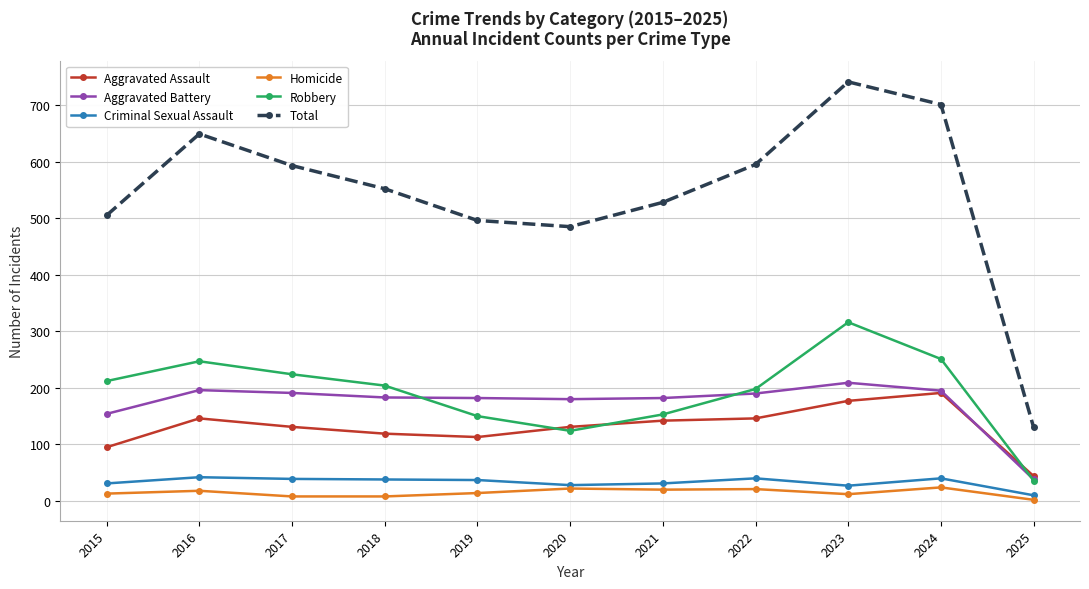

What is the highest value of the Criminal Sexual Assault series?

42